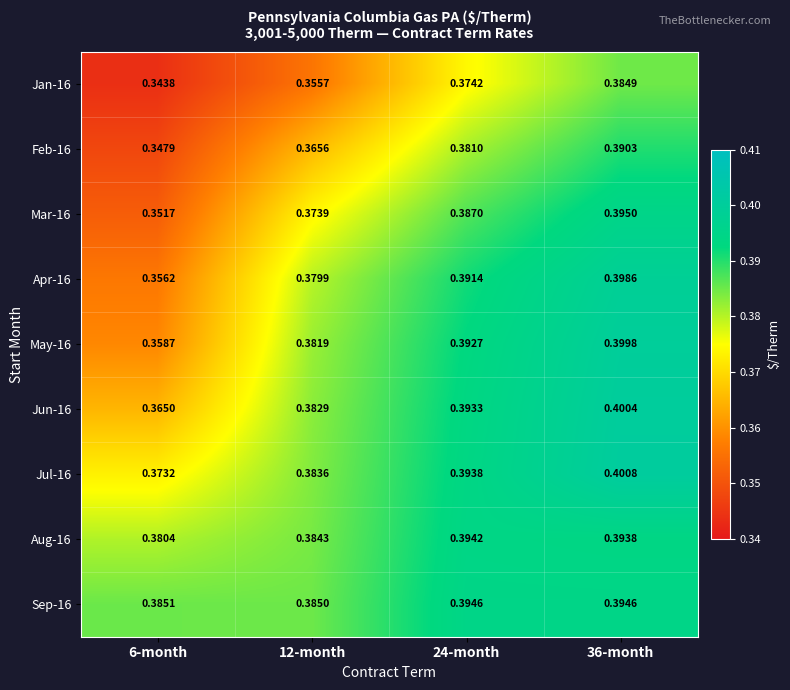

Is the value of May-16 at 36-month greater than the value of Sep-16 at 6-month?

Yes